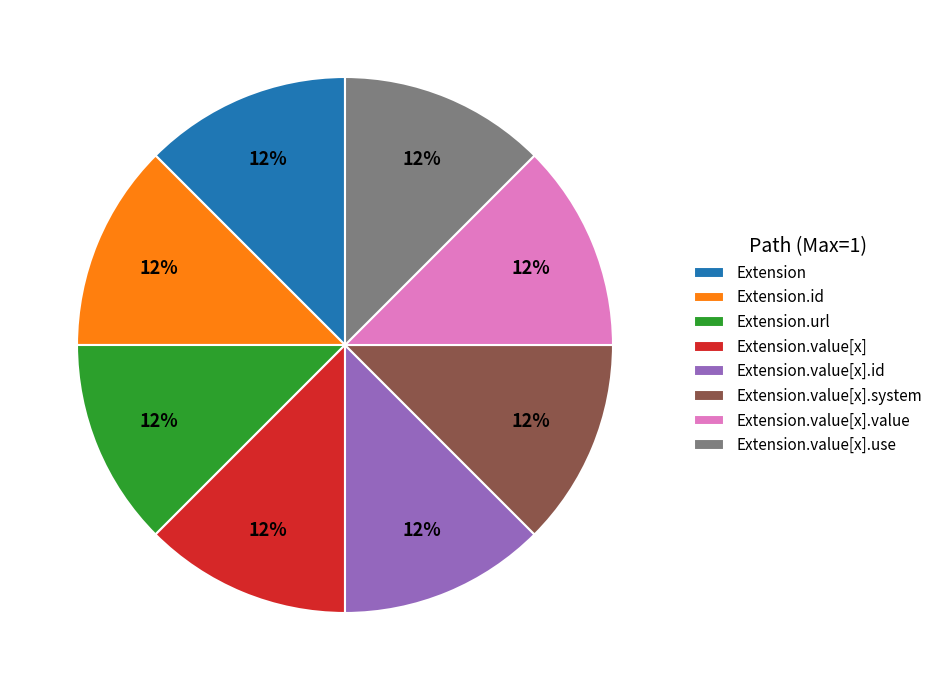

True or false: Extension.value[x].id accounts for 12% of the total.

True